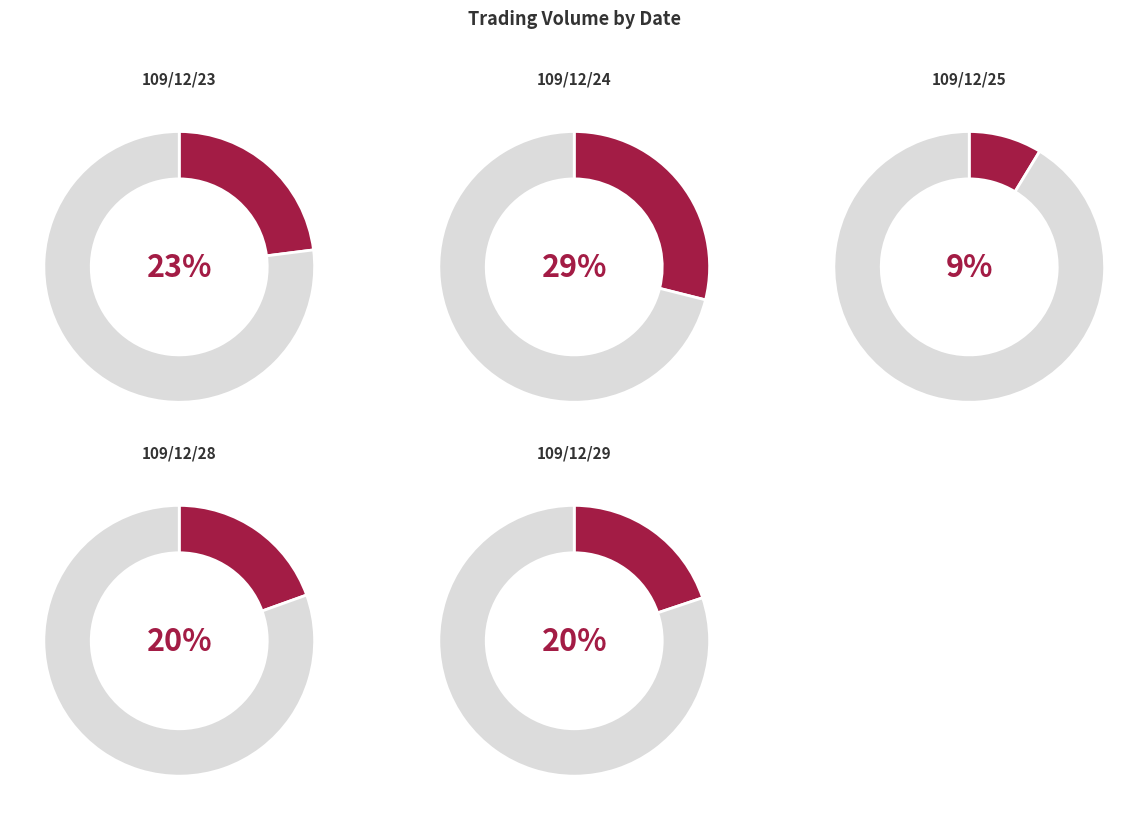

To the nearest percent, what portion does 109/12/25 represent?

9%